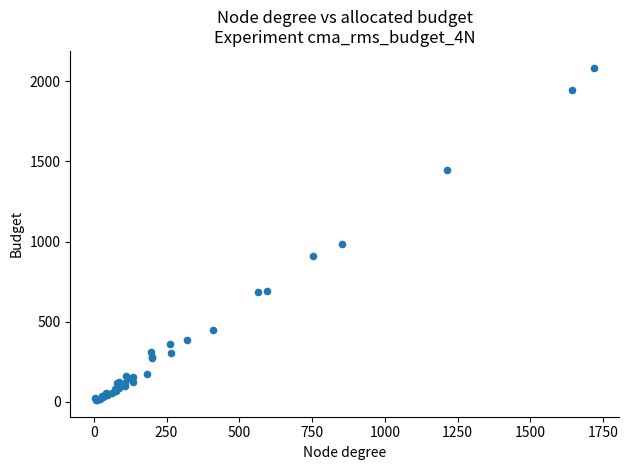

What Y value in the scatter plot is closest to 1048?

983